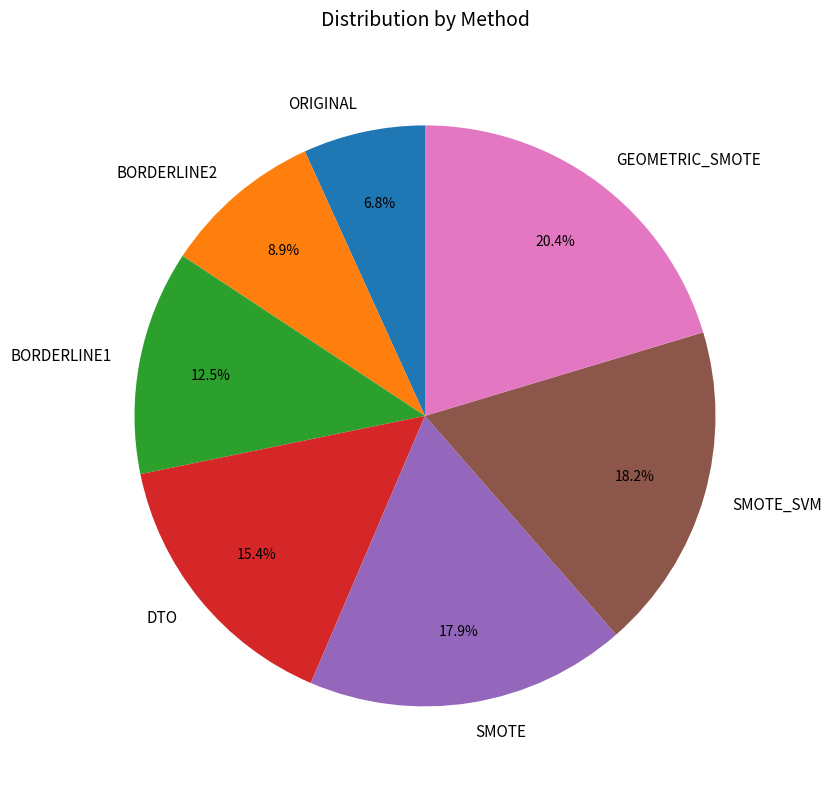

Approximately how many times larger is the value at BORDERLINE1 compared to ORIGINAL?

1.8